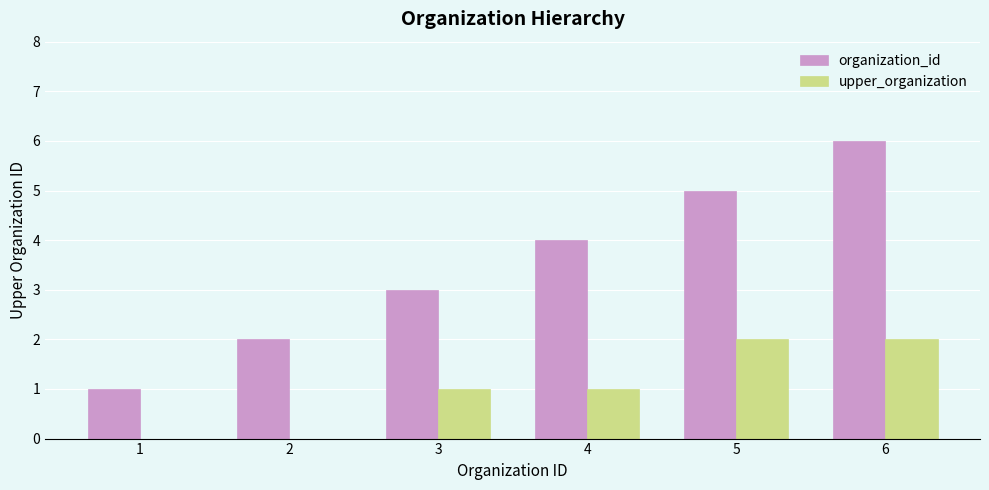

What is the greatest value displayed?

6